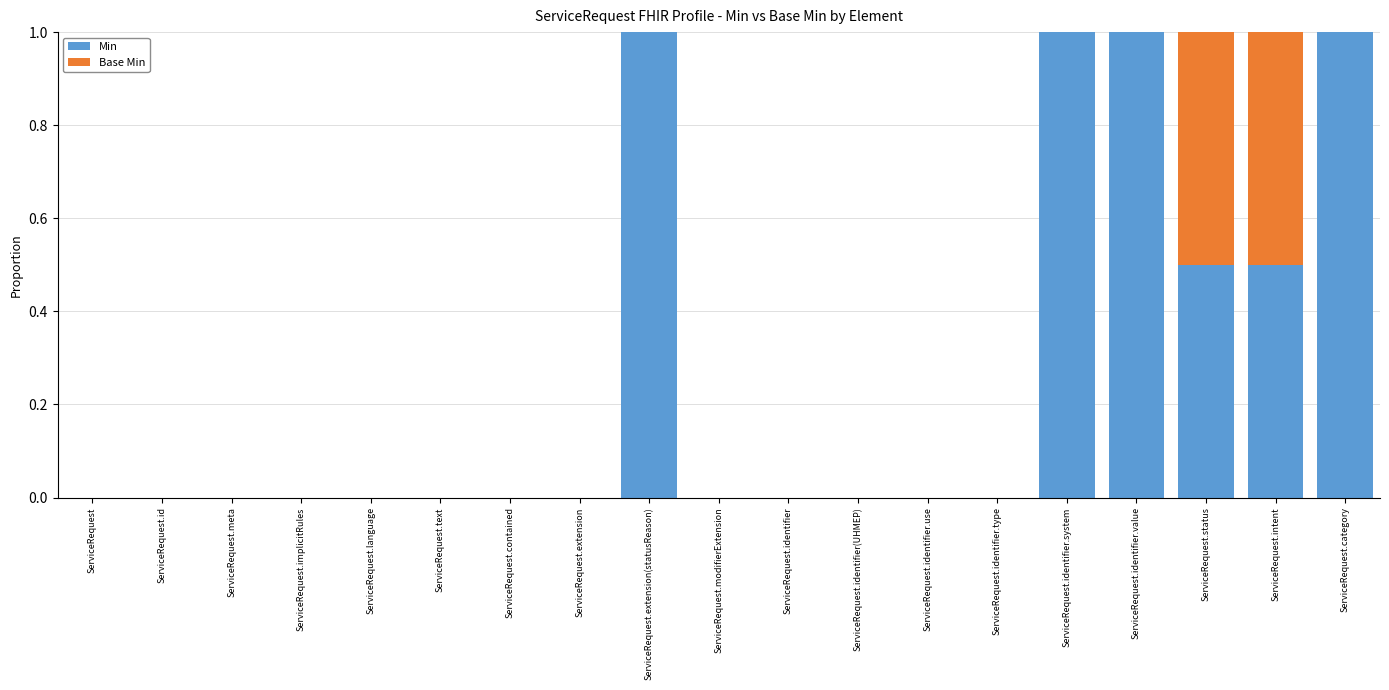

What are all the series names shown in the legend?

Min, Base Min